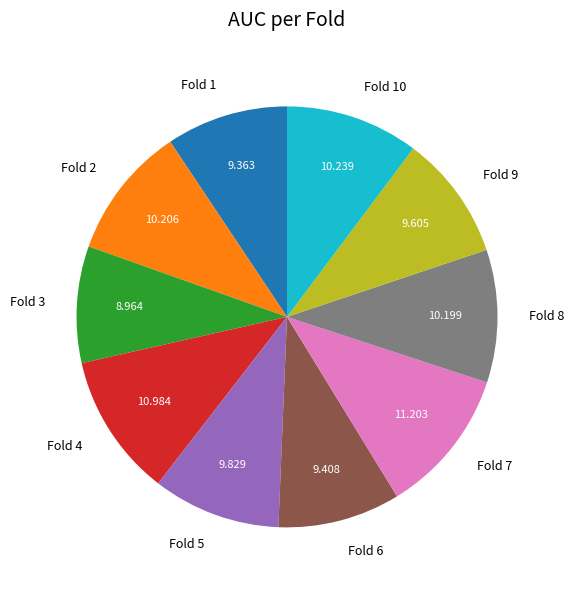

The Fold 2 slice represents 10% of the pie. True or false?

True